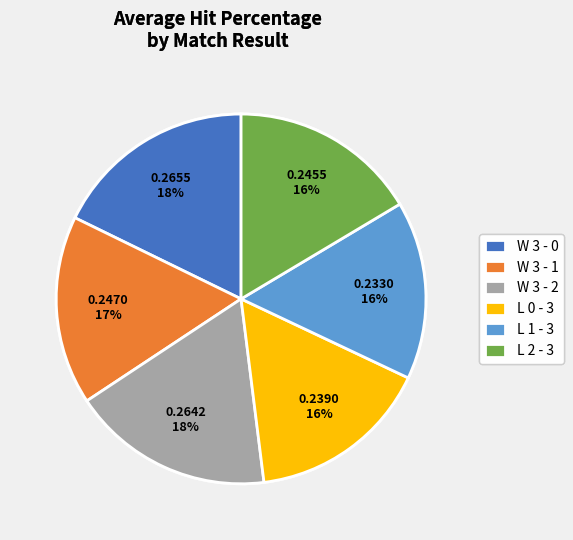

To the nearest percent, what percentage of the pie is W 3 - 0?

18%